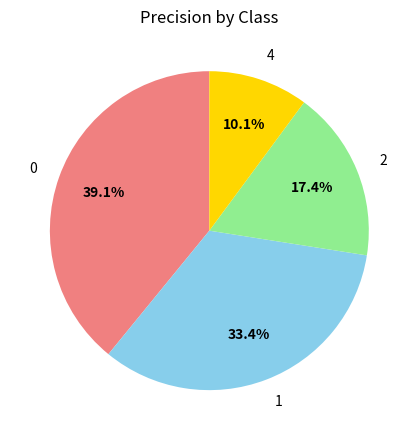

Which category has the smallest portion of the pie?

4